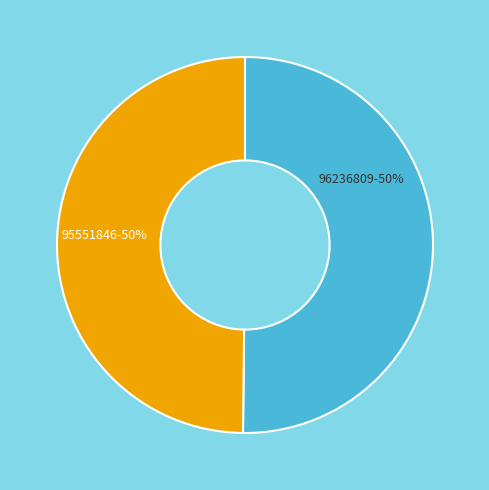

Is it true that 95551846 is 57% of the pie?

False